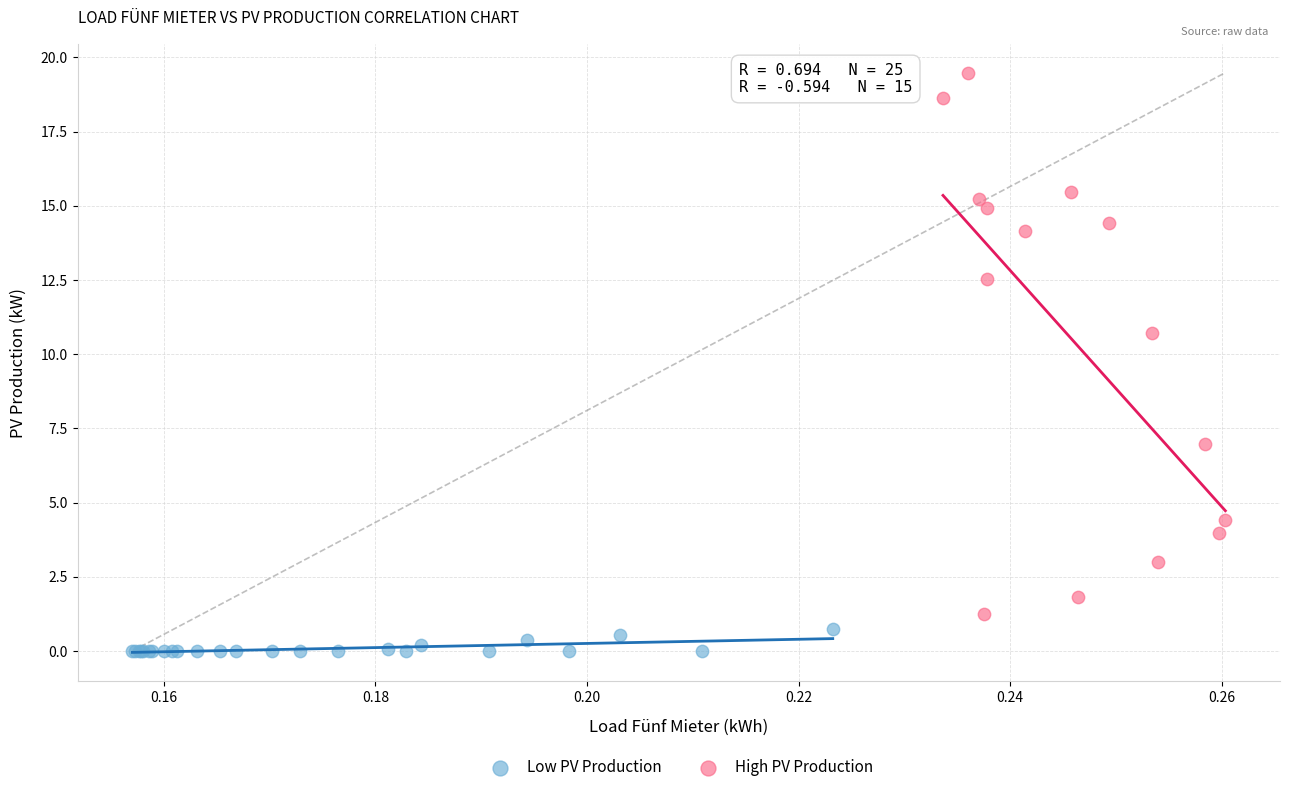

Which series has the largest Y range (max minus min)?

High PV Production